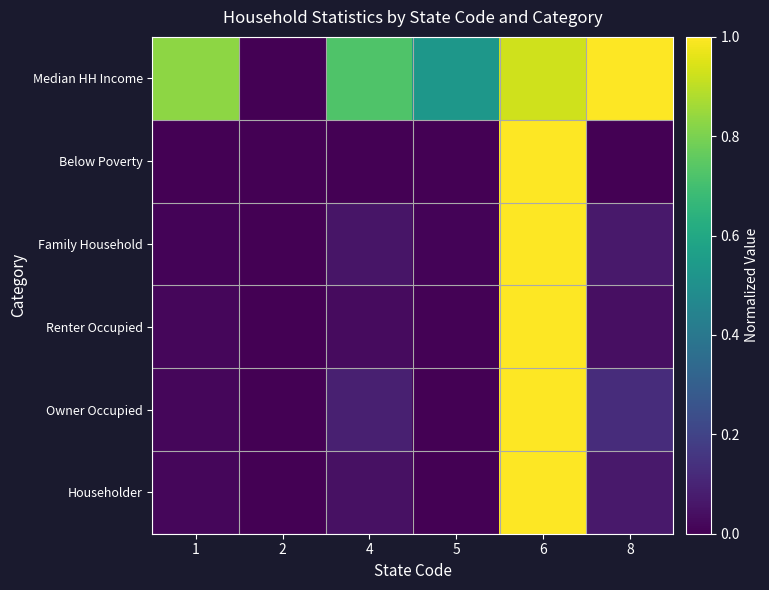

Reading left to right, list all the values displayed in this chart.

Householder: 1=0.0	2=0.0	4=0.0	5=0.0	6=1.0	8=0.1
Owner Occupied: 1=0.0	2=0.0	4=0.1	5=0.0	6=1.0	8=0.1
Renter Occupied: 1=0.0	2=0.0	4=0.0	5=0.0	6=1.0	8=0.0
Family Household: 1=0.0	2=0.0	4=0.1	5=0.0	6=1.0	8=0.1
Below Poverty: 1=0.0	2=0.0	4=0.0	5=0.0	6=1.0	8=0.0
Median HH Income: 1=0.8	2=0.0	4=0.7	5=0.5	6=0.9	8=1.0